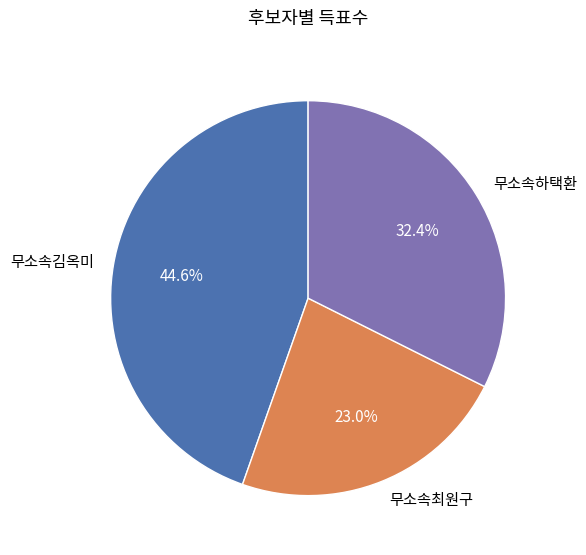

Does any single category account for the majority?

No